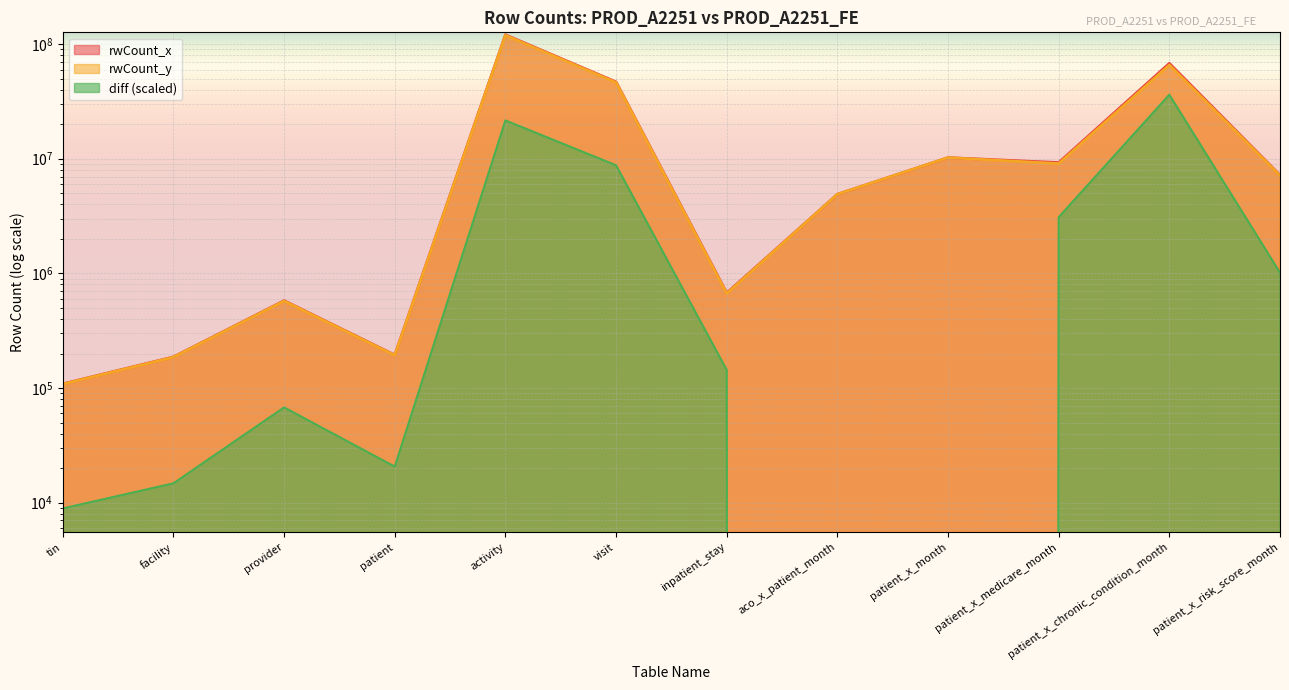

Reading right to left, list all the values displayed in this chart.

rwCount_x: patient_x_risk_score_month=7193922.0	patient_x_chronic_condition_month=68001798.0	patient_x_medicare_month=9262579.0	patient_x_month=10229985.0	aco_x_patient_month=4900305.0	inpatient_stay=674801.0	visit=46795246.0	activity=120652635.0	patient=194089.0	provider=578395.0	facility=186803.0	tin=108721.0
rwCount_y: patient_x_risk_score_month=7130856.0	patient_x_chronic_condition_month=65752716.0	patient_x_medicare_month=9070701.0	patient_x_month=10229985.0	aco_x_patient_month=4900305.0	inpatient_stay=665872.0	visit=46250628.0	activity=119311646.0	patient=192808.0	provider=574188.0	facility=185887.0	tin=108168.0
diff: patient_x_risk_score_month=1014958.0	patient_x_chronic_condition_month=36195790.5	patient_x_medicare_month=3088004.7	patient_x_month=0.0	aco_x_patient_month=0.0	inpatient_stay=143699.6	visit=8764855.6	activity=21581319.4	patient=20615.9	provider=67705.7	facility=14741.7	tin=8899.8